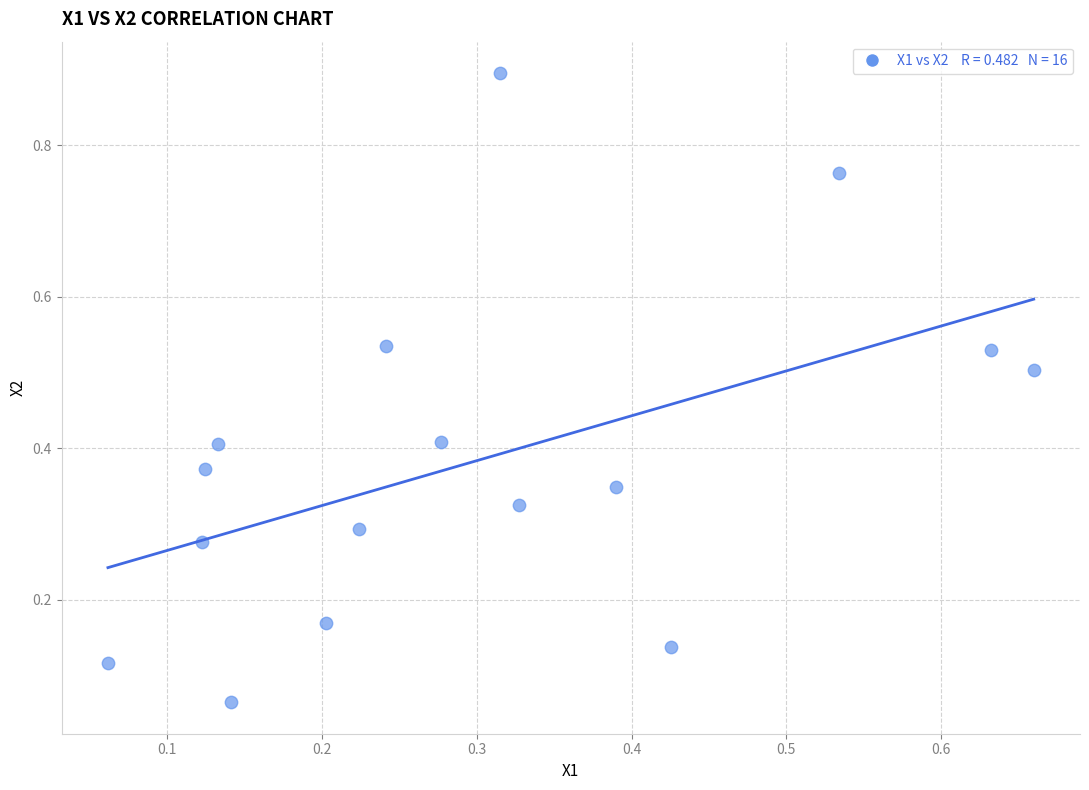

Count the number of points in this scatter plot.

16